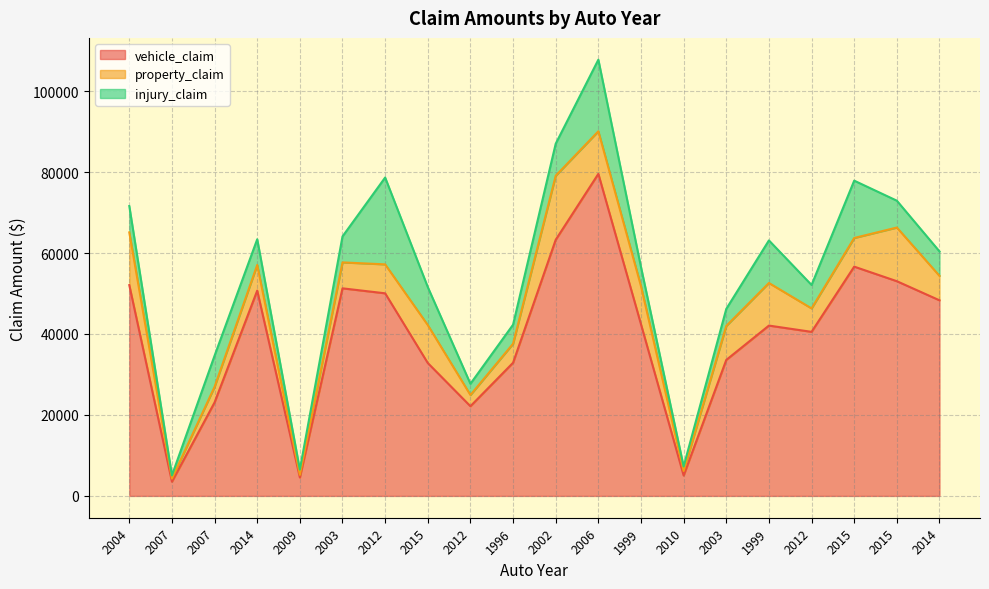

The property_claim series shows 6340 at 2014. True or false?

True